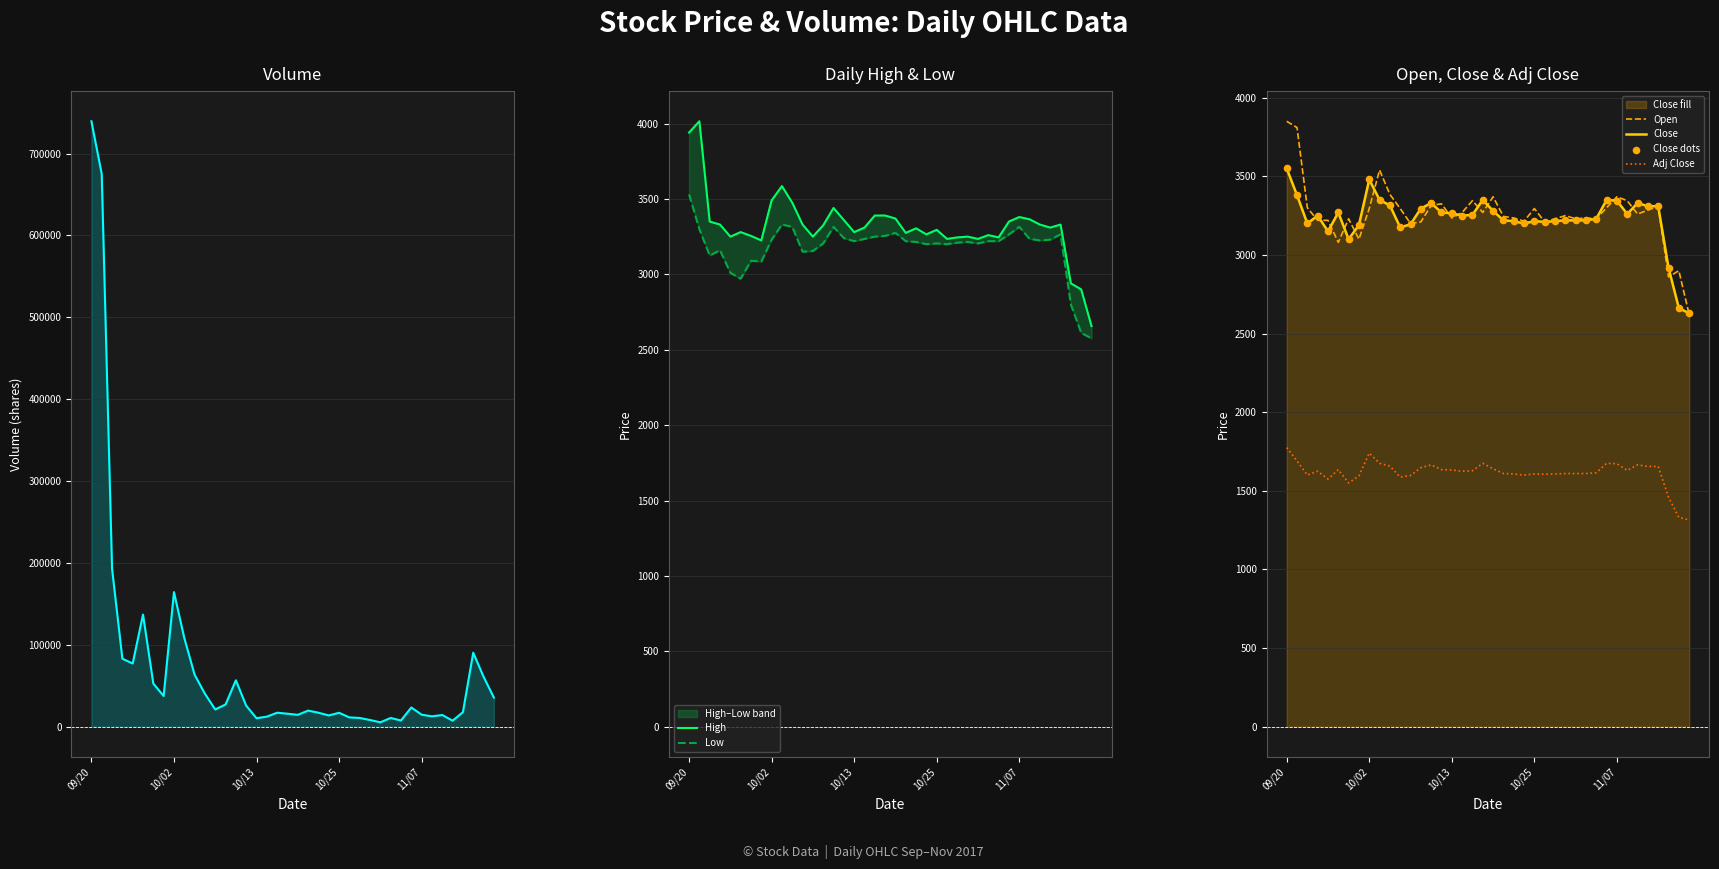

Which series has the largest total across all categories?

High